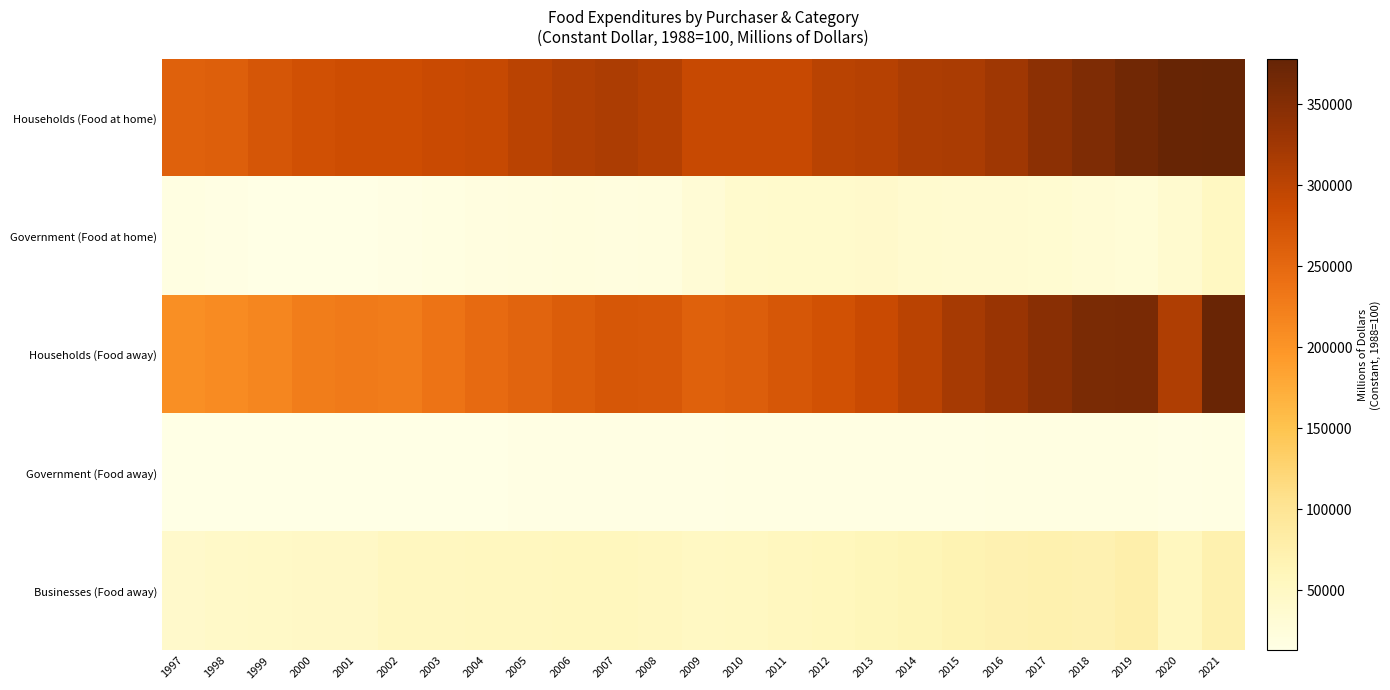

Which series changed the most between 2010 and 2012?

Households (Food away)